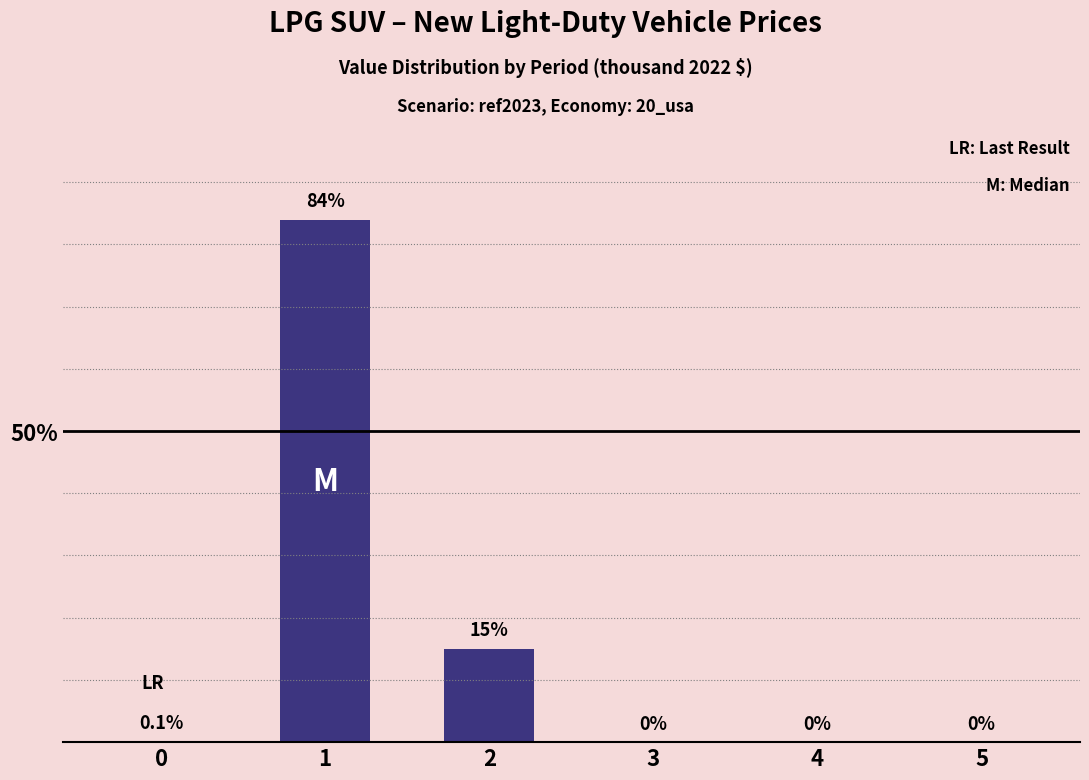

Which category has the highest value across all series?

1